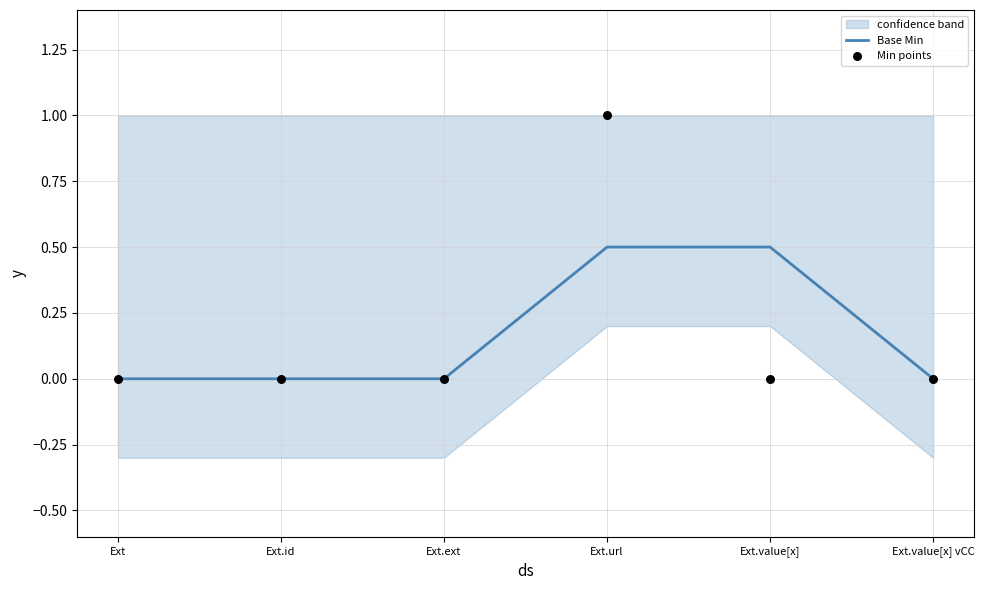

What are all the series names shown in the legend?

Base Min, Min points